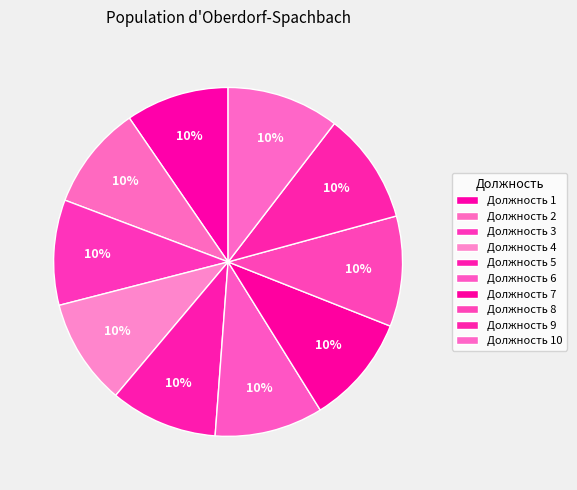

Rank the categories by value from lowest to highest.

1, 2, 3, 4, 5, 6, 7, 8, 9, 10